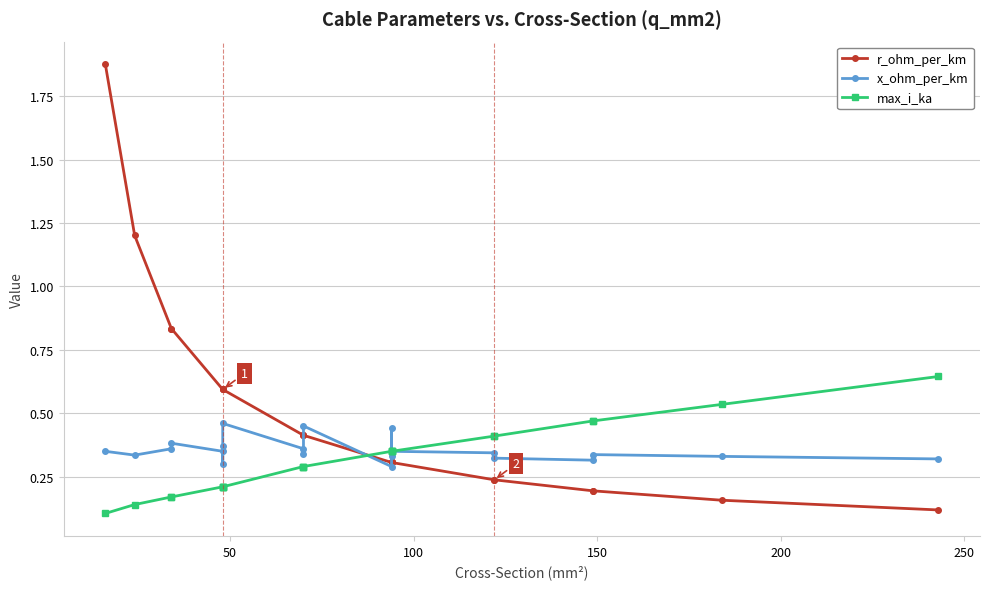

Is it true that x_ohm_per_km equals 0.5 at 16?

False